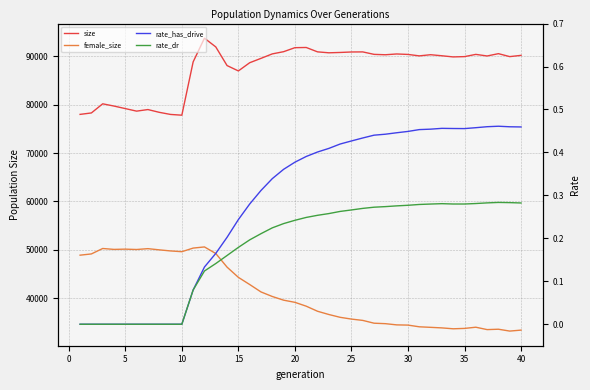

Reading right to left, transcribe all the data shown in this chart.

size: 90190.0	89931.0	90541.0	90064.0	90391.0	89932.0	89868.0	90107.0	90323.0	90084.0	90382.0	90477.0	90315.0	90396.0	90904.0	90888.0	90789.0	90719.0	90914.0	91818.0	91777.0	90949.0	90495.0	89570.0	88667.0	86973.0	88081.0	91938.0	93736.0	88841.0	77829.0	77984.0	78422.0	78993.0	78667.0	79192.0	79715.0	80179.0	78292.0	77996.0
female_size: 33423.0	33224.0	33607.0	33528.0	34022.0	33776.0	33697.0	33881.0	33997.0	34108.0	34460.0	34505.0	34755.0	34852.0	35429.0	35703.0	36067.0	36649.0	37320.0	38368.0	39164.0	39610.0	40369.0	41312.0	42844.0	44324.0	46434.0	49255.0	50610.0	50371.0	49625.0	49782.0	50009.0	50252.0	50079.0	50154.0	50101.0	50286.0	49163.0	48907.0
rate_has_drive: 0.5	0.5	0.5	0.5	0.5	0.5	0.5	0.5	0.5	0.5	0.4	0.4	0.4	0.4	0.4	0.4	0.4	0.4	0.4	0.4	0.4	0.4	0.3	0.3	0.3	0.2	0.2	0.2	0.1	0.1	0.0	0.0	0.0	0.0	0.0	0.0	0.0	0.0	0.0	0.0
rate_dr: 0.3	0.3	0.3	0.3	0.3	0.3	0.3	0.3	0.3	0.3	0.3	0.3	0.3	0.3	0.3	0.3	0.3	0.3	0.3	0.2	0.2	0.2	0.2	0.2	0.2	0.2	0.2	0.1	0.1	0.1	0.0	0.0	0.0	0.0	0.0	0.0	0.0	0.0	0.0	0.0